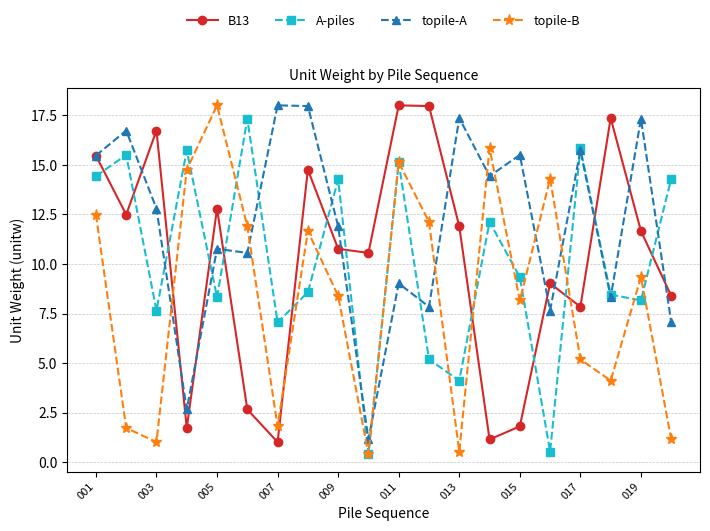

Which series has the largest total across all categories?

topile-A